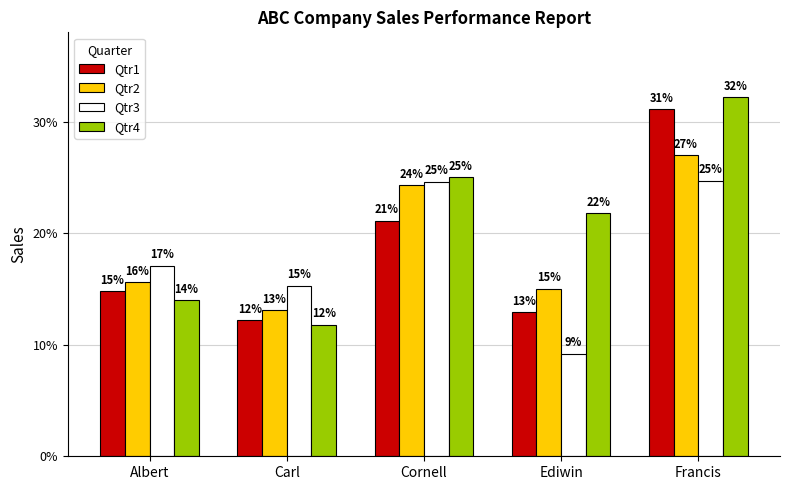

Rank the categories by Qtr2 value from highest to lowest.

Francis, Cornell, Albert, Ediwin, Carl